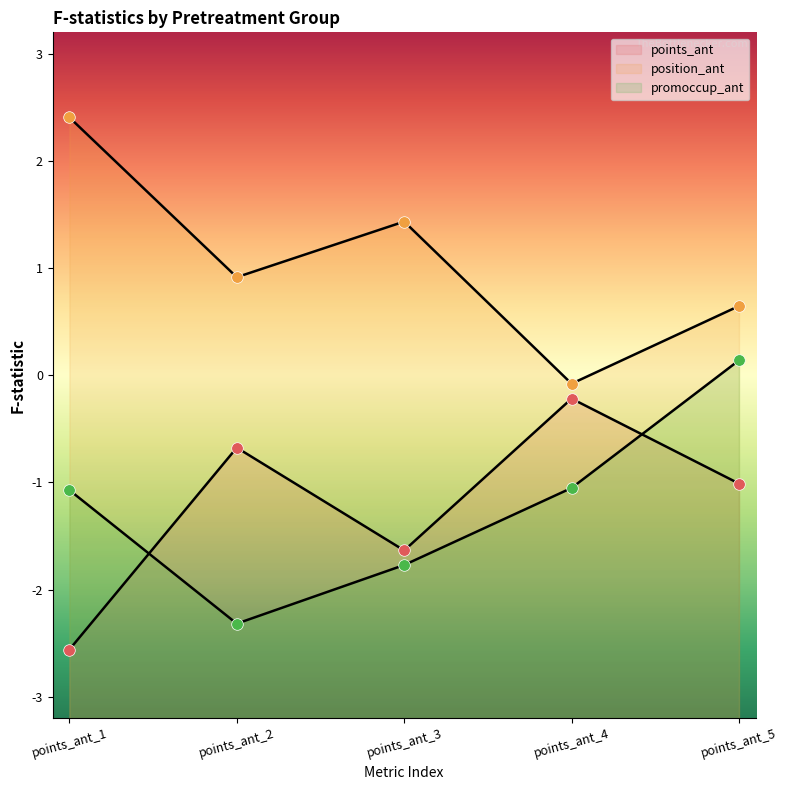

Which series has the largest total across all categories?

position_ant